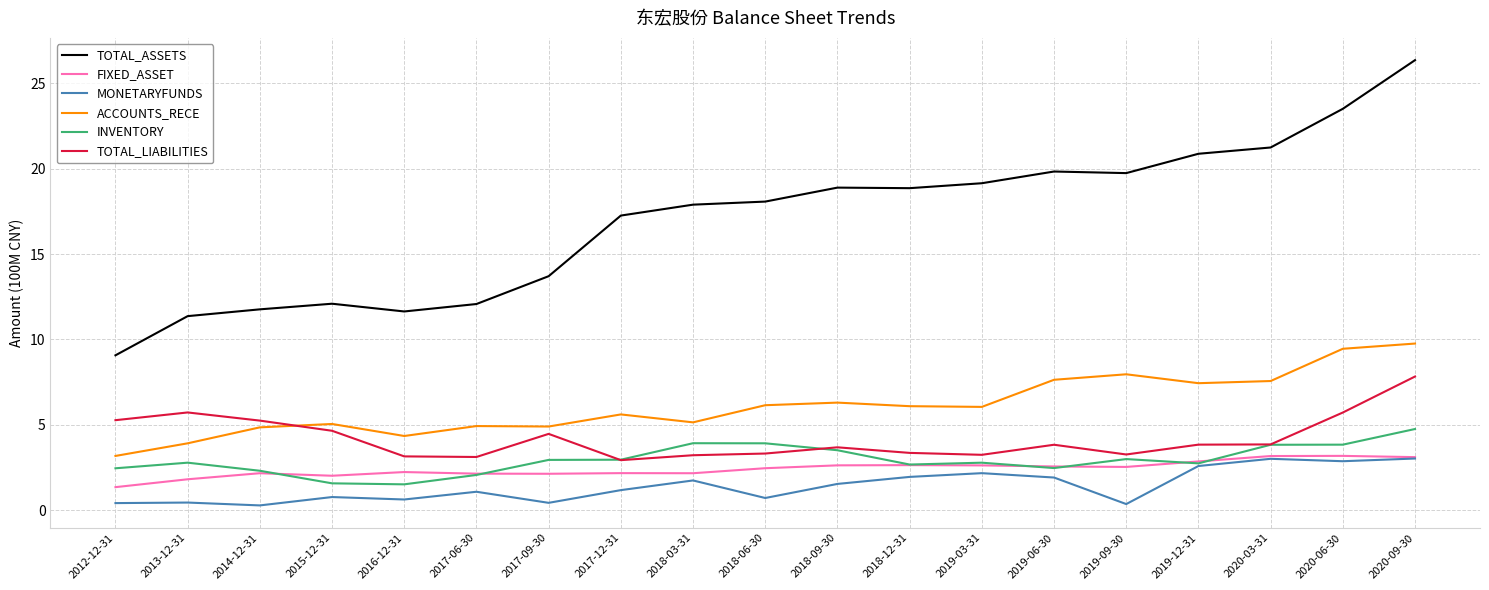

Does the chart have visible grid lines?

Yes